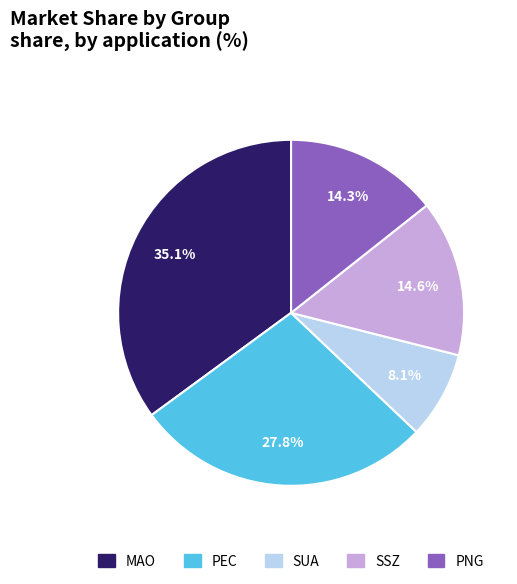

What percentage is the SSZ slice, to the nearest percent?

15%